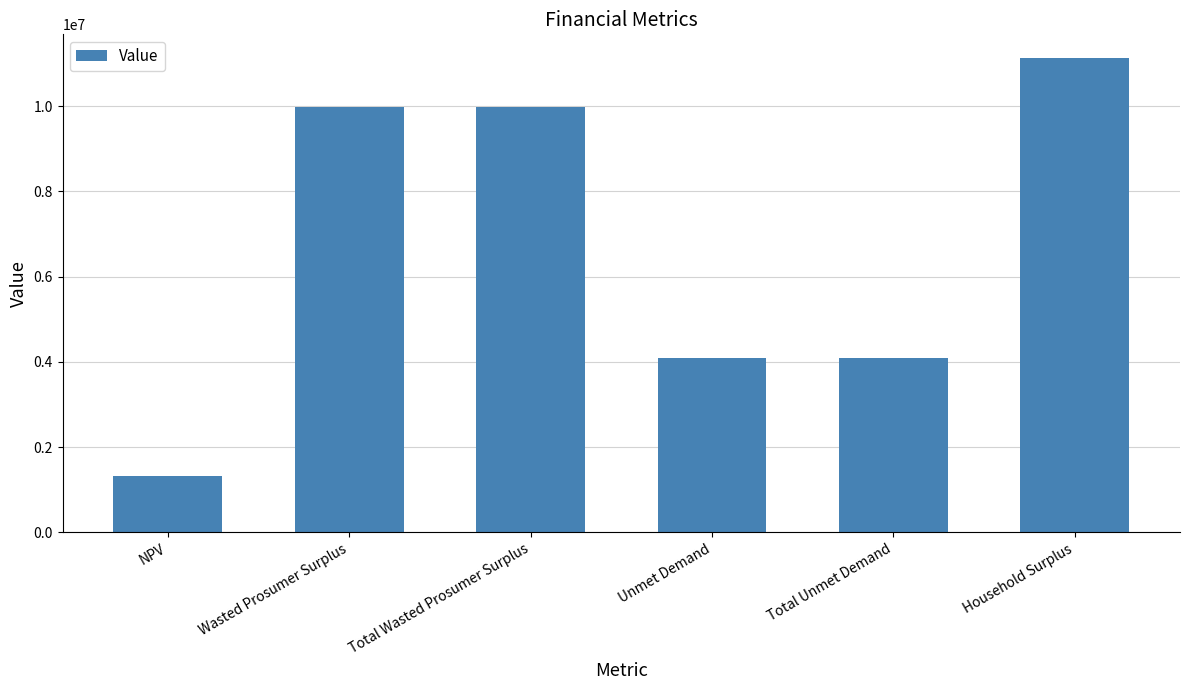

Reading left to right, transcribe all the data shown in this chart.

1322133.1	9983626.4	9983626.4	4092752.7	4092752.7	11127384.5